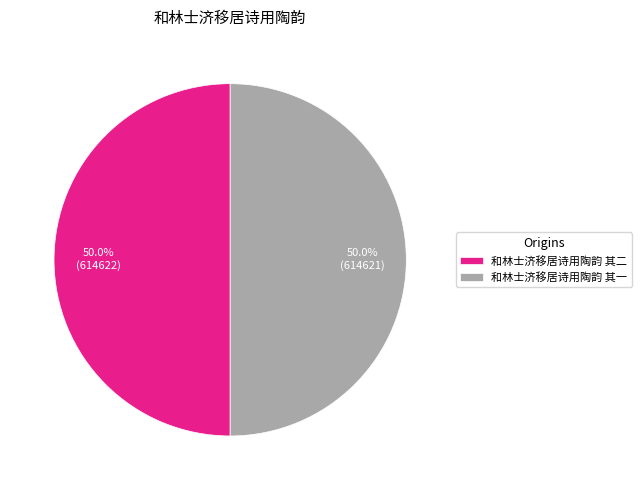

How many slices are in this pie chart?

2